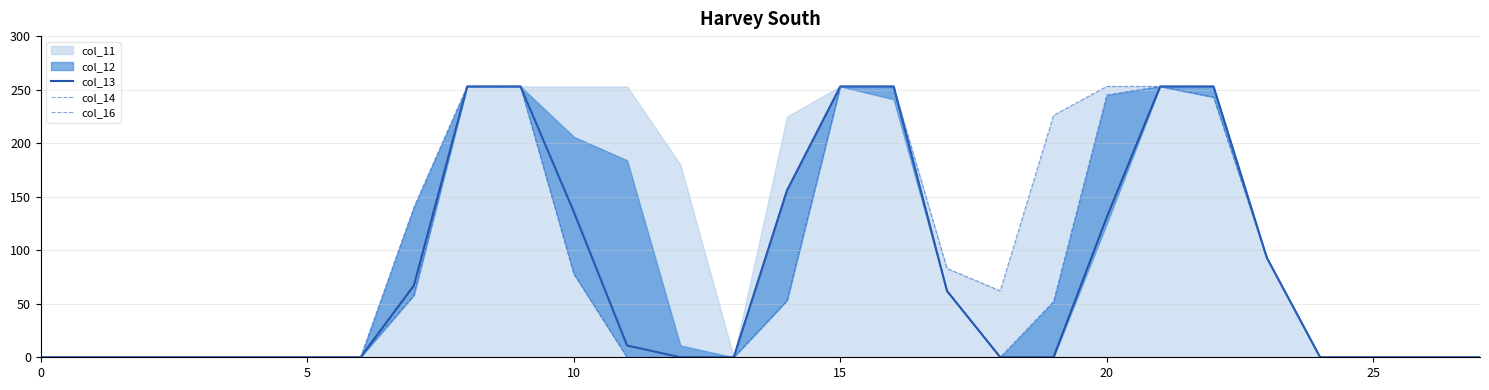

What is the label of the 26th point from the left?

25